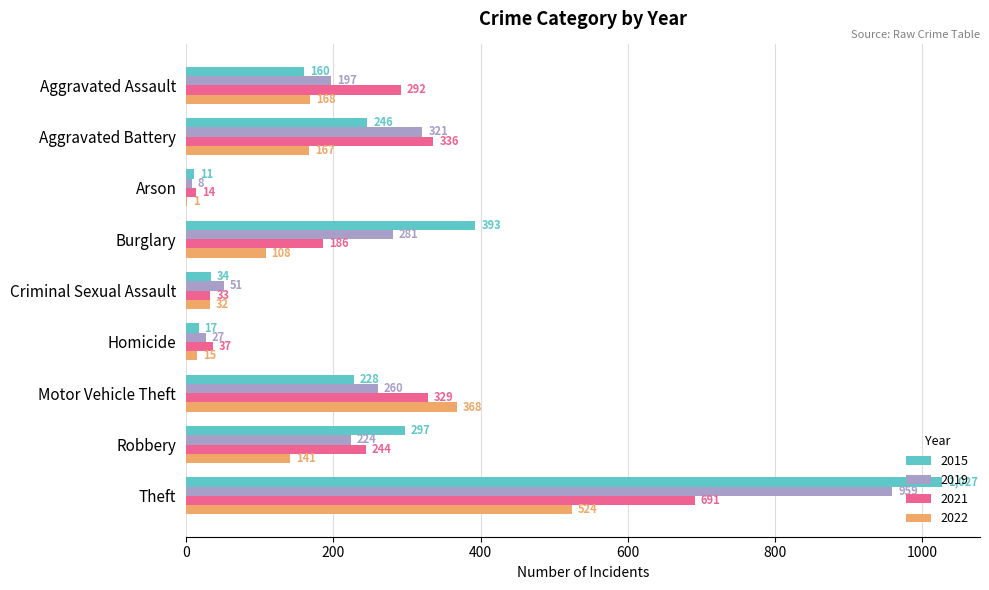

Which label corresponds to the largest value in the chart?

Theft